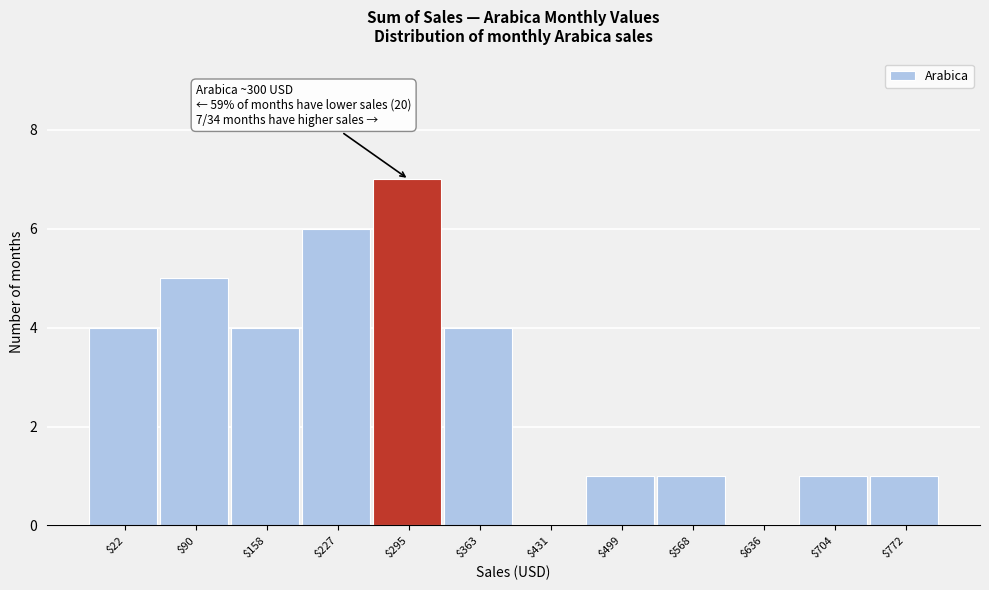

What is the maximum value shown in the chart?

7